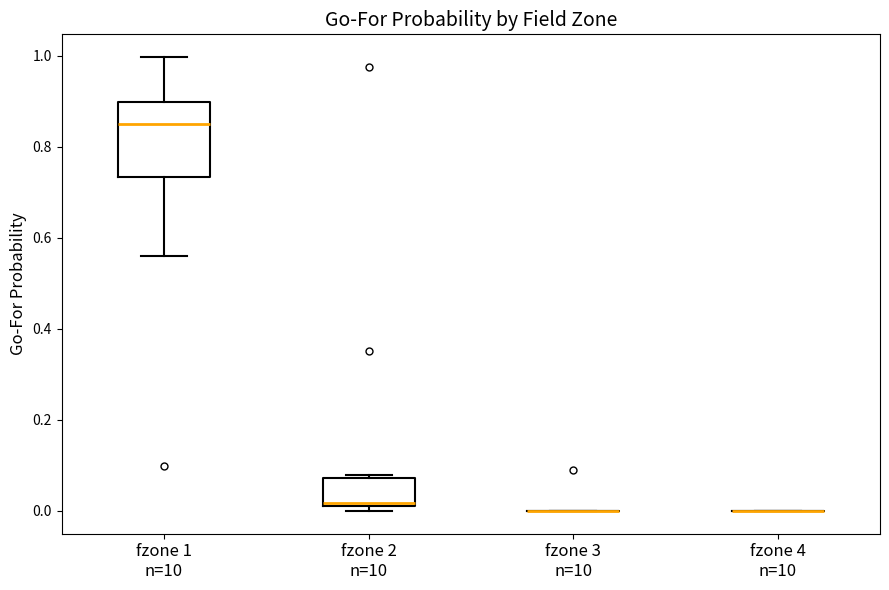

Comparing the boxes themselves (not the whiskers), which one is the tallest?

fzone 1 n=10